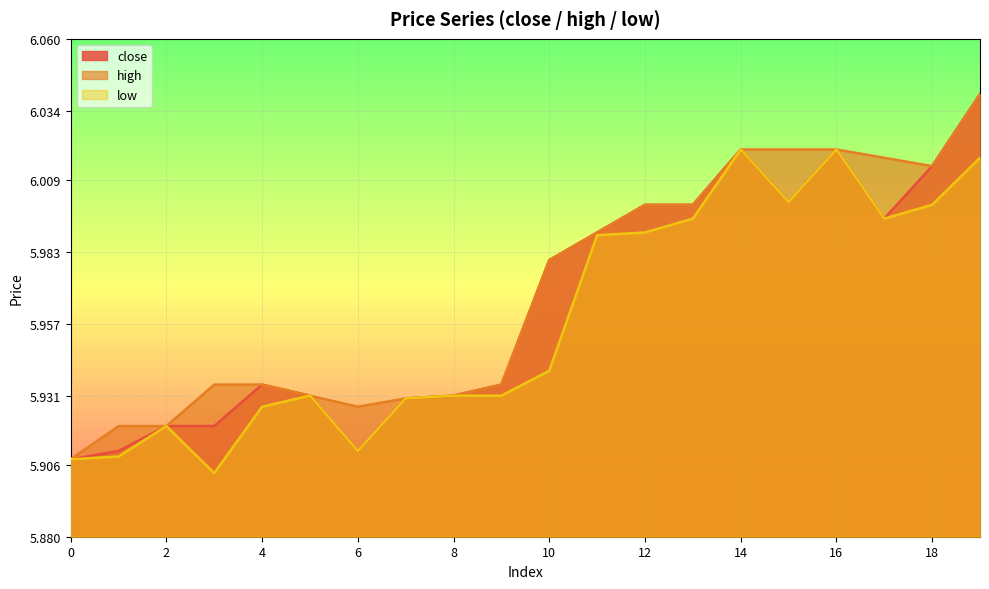

The close series shows 6.0 at 11. True or false?

True